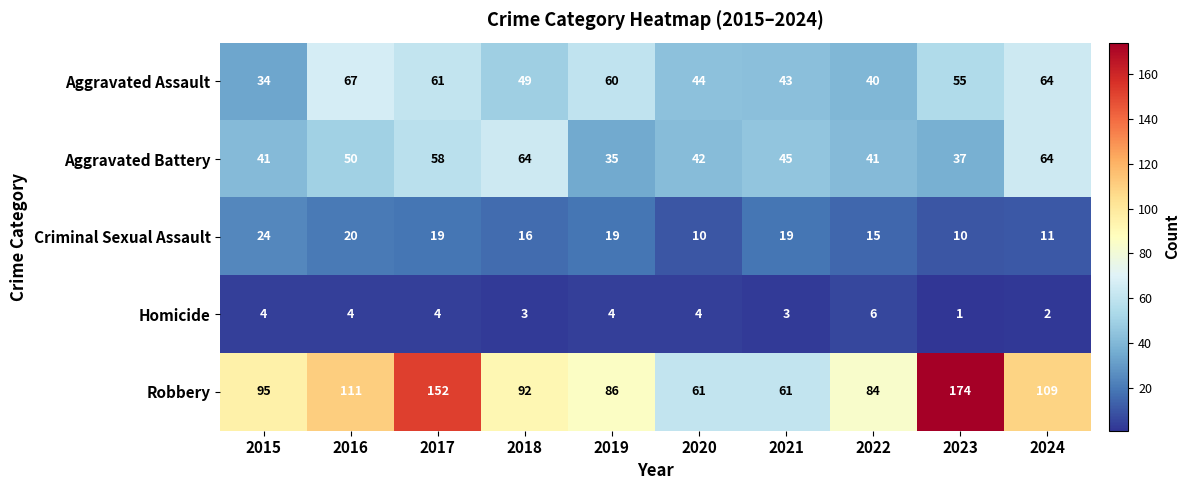

True or false: Criminal Sexual Assault has a value of 10 at 2023.

True